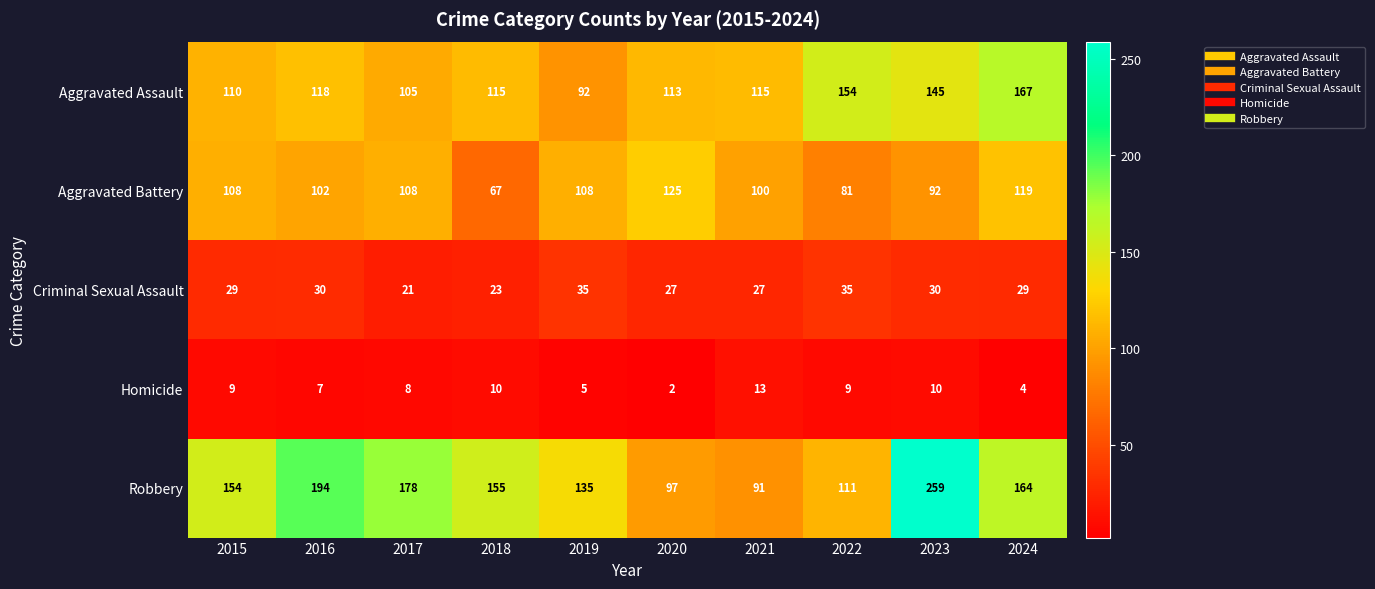

At 2023, list the series in order from largest to smallest.

Robbery, Aggravated Assault, Aggravated Battery, Criminal Sexual Assault, Homicide